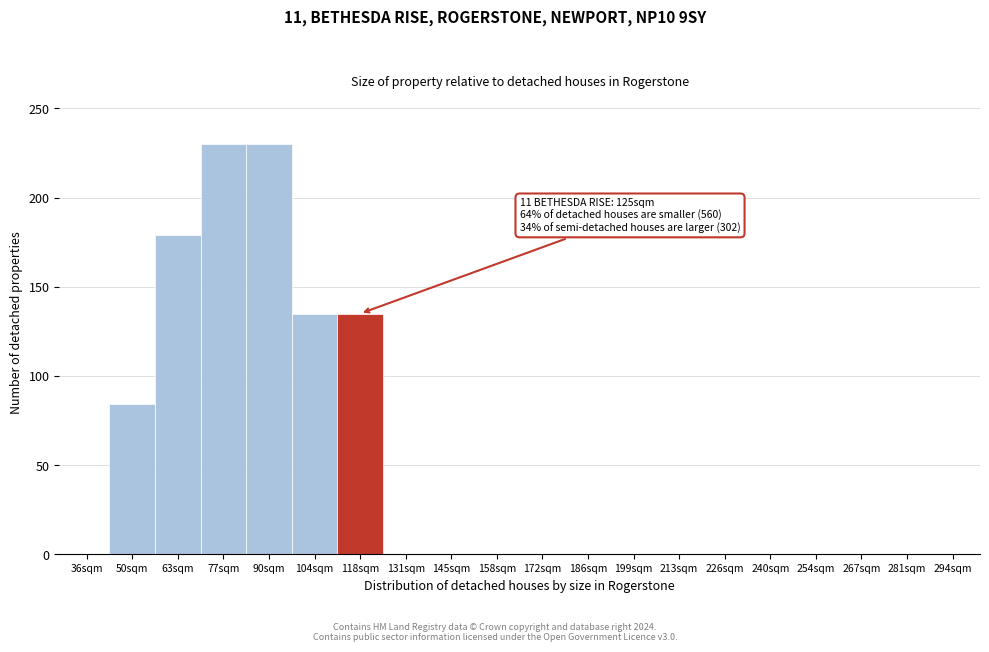

Reading left to right, extract all data points from this chart.

36sqm=0.0	50sqm=84.2	63sqm=179.2	77sqm=230.0	90sqm=230.0	104sqm=134.9	118sqm=134.9	131sqm=0.0	145sqm=0.0	158sqm=0.0	172sqm=0.0	186sqm=0.0	199sqm=0.0	213sqm=0.0	226sqm=0.0	240sqm=0.0	254sqm=0.0	267sqm=0.0	281sqm=0.0	294sqm=0.0